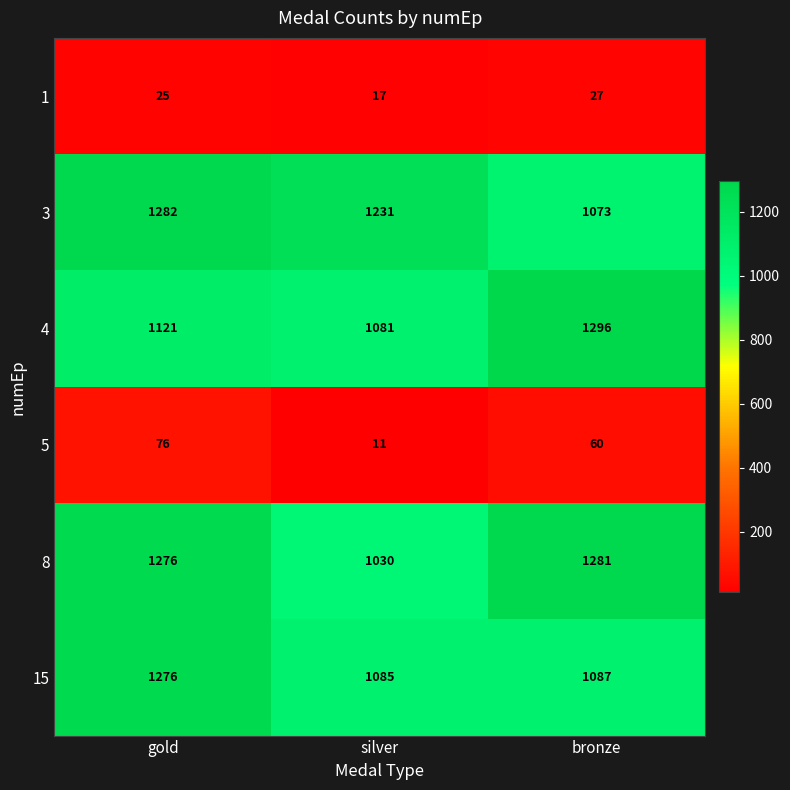

What is the difference between the maximum and minimum values in the 3 series?

209